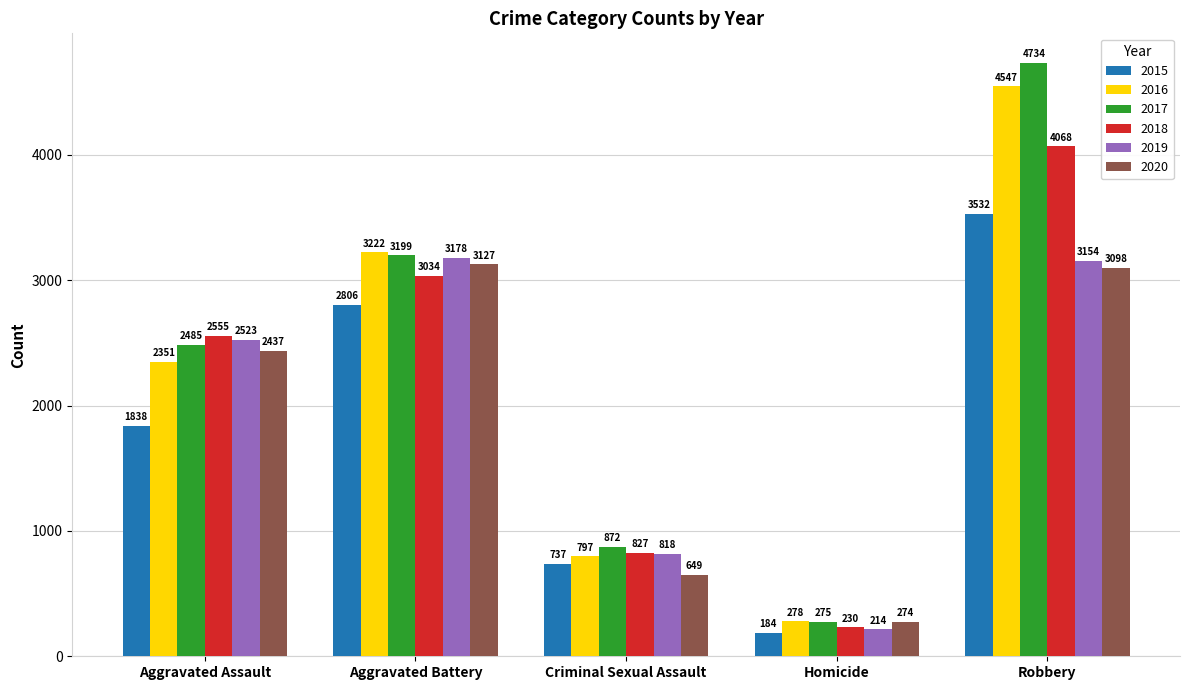

The 2019 series shows 214 at Homicide. True or false?

True